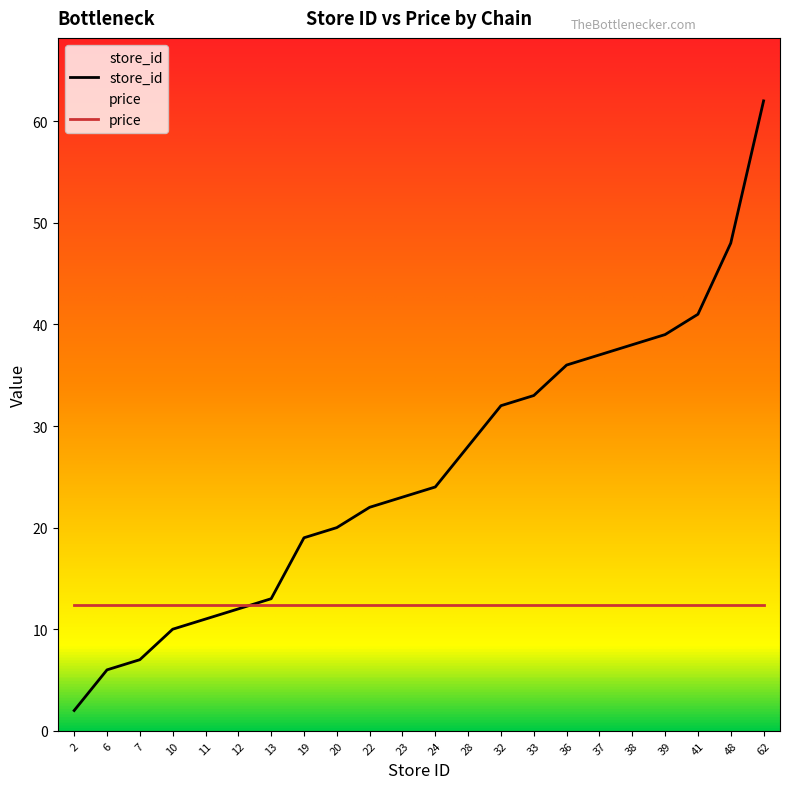

What is the difference between the maximum and minimum values?

60